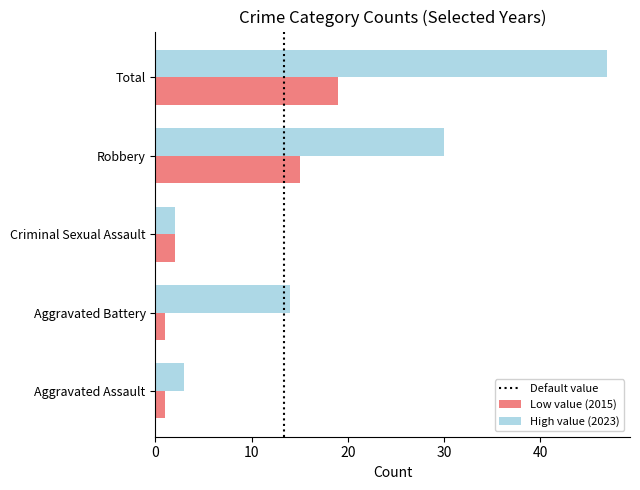

How many data points does each series have?

5